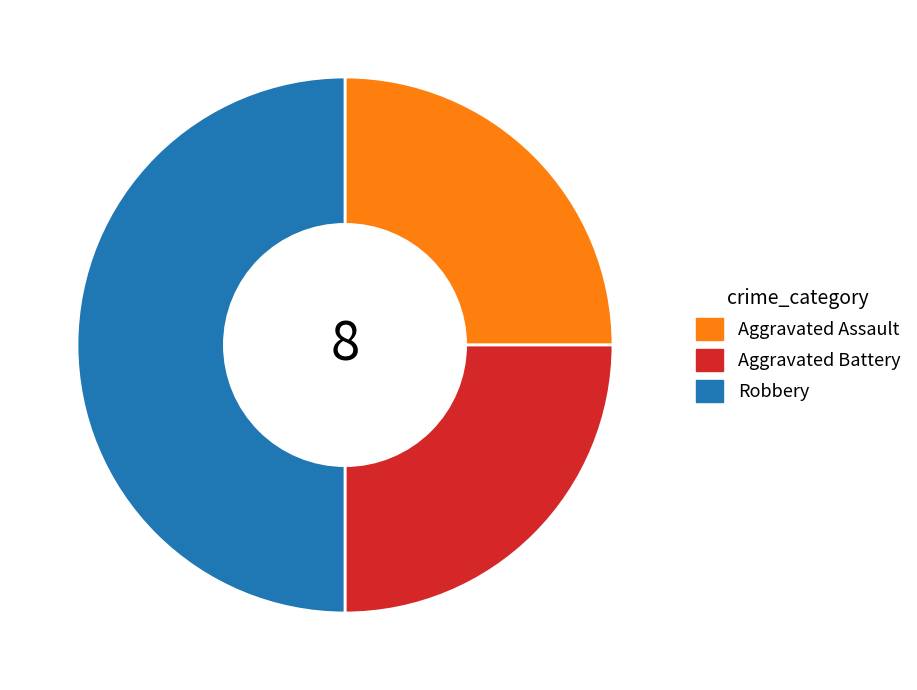

Which slice is the largest?

Robbery